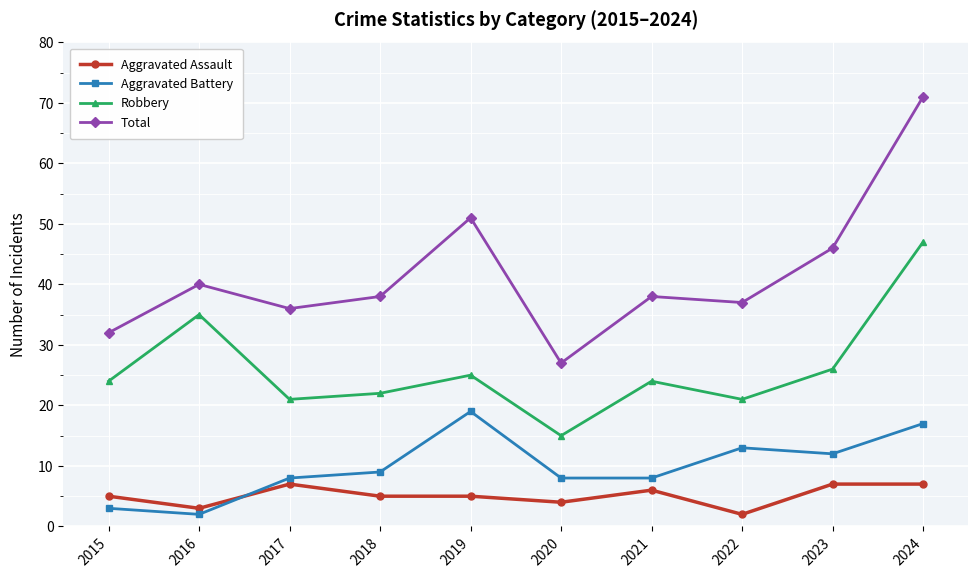

Which category has the lowest value in the Total series?

2020